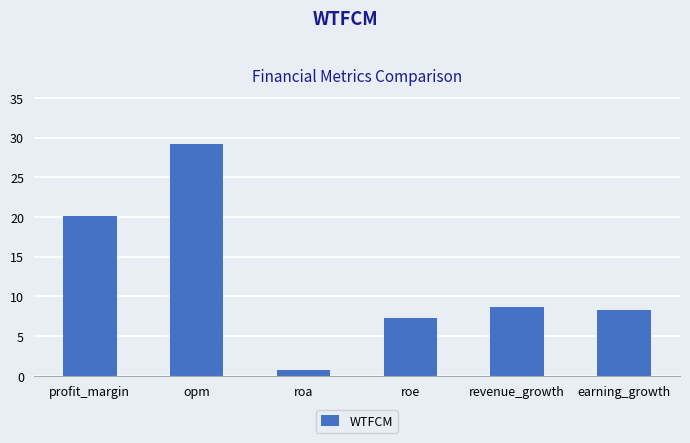

What position from the left is roe?

4